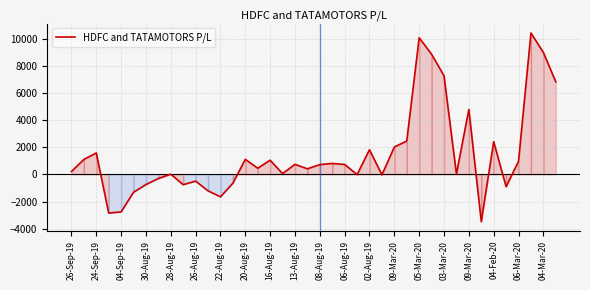

What is the difference between the maximum and minimum values?

13948.2